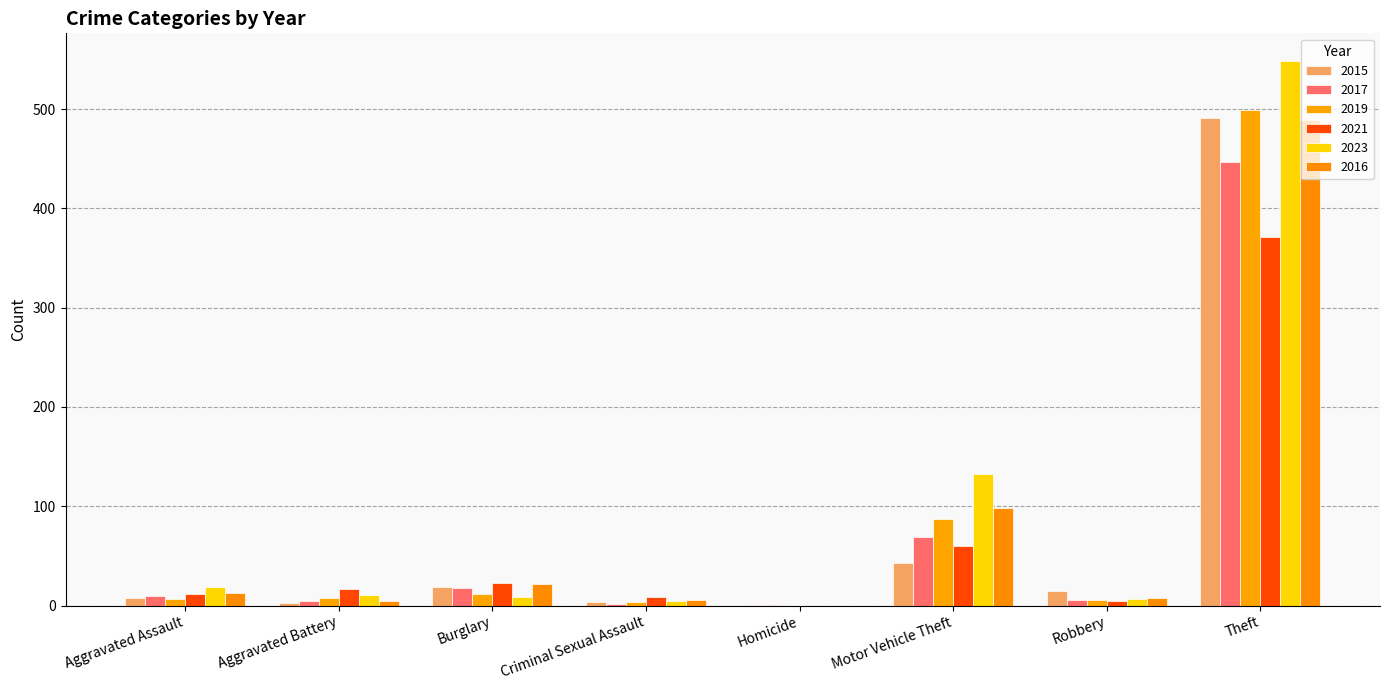

What is the sum of all 2017 values?

558